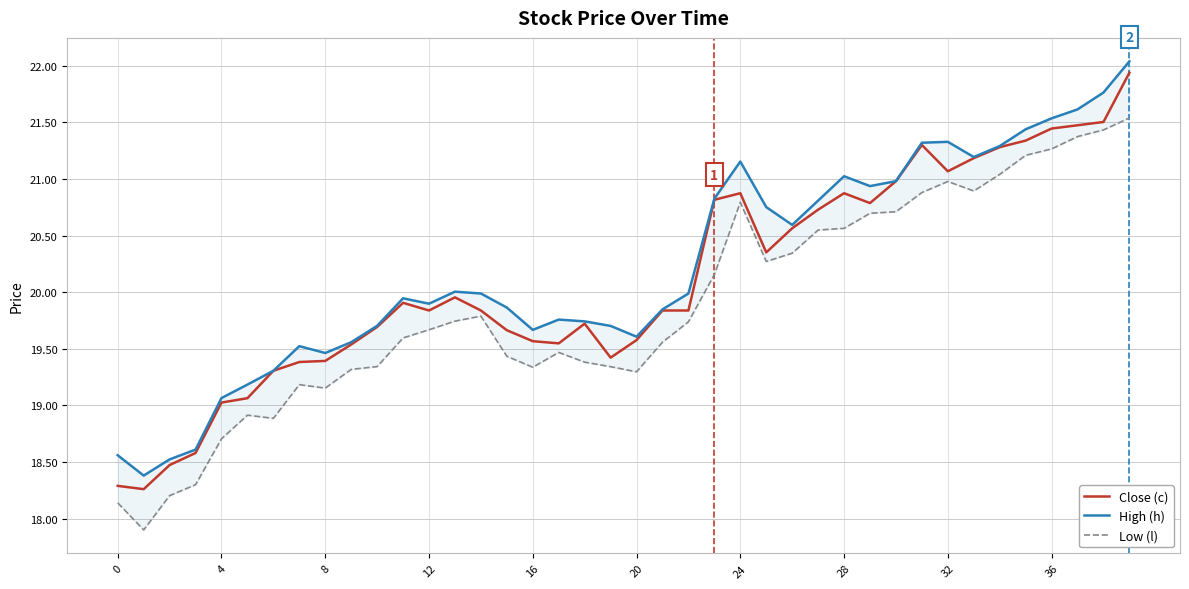

At how many categories does at least one series exceed 21?

11